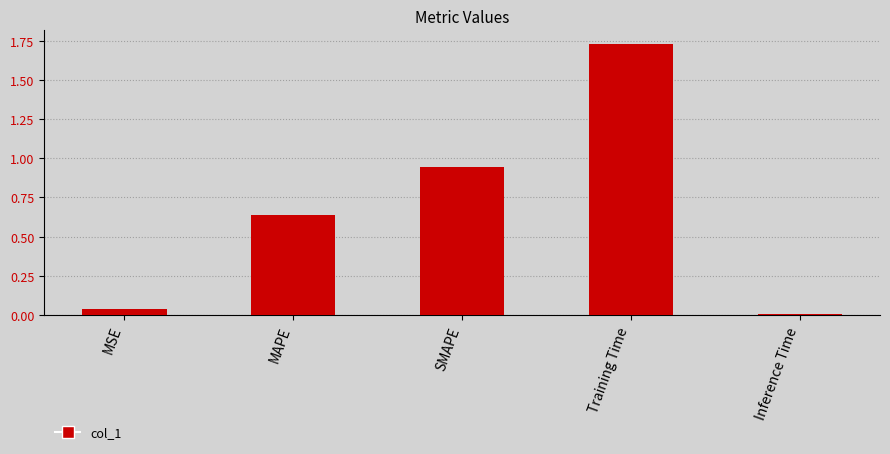

What is the sum of all values?

3.4